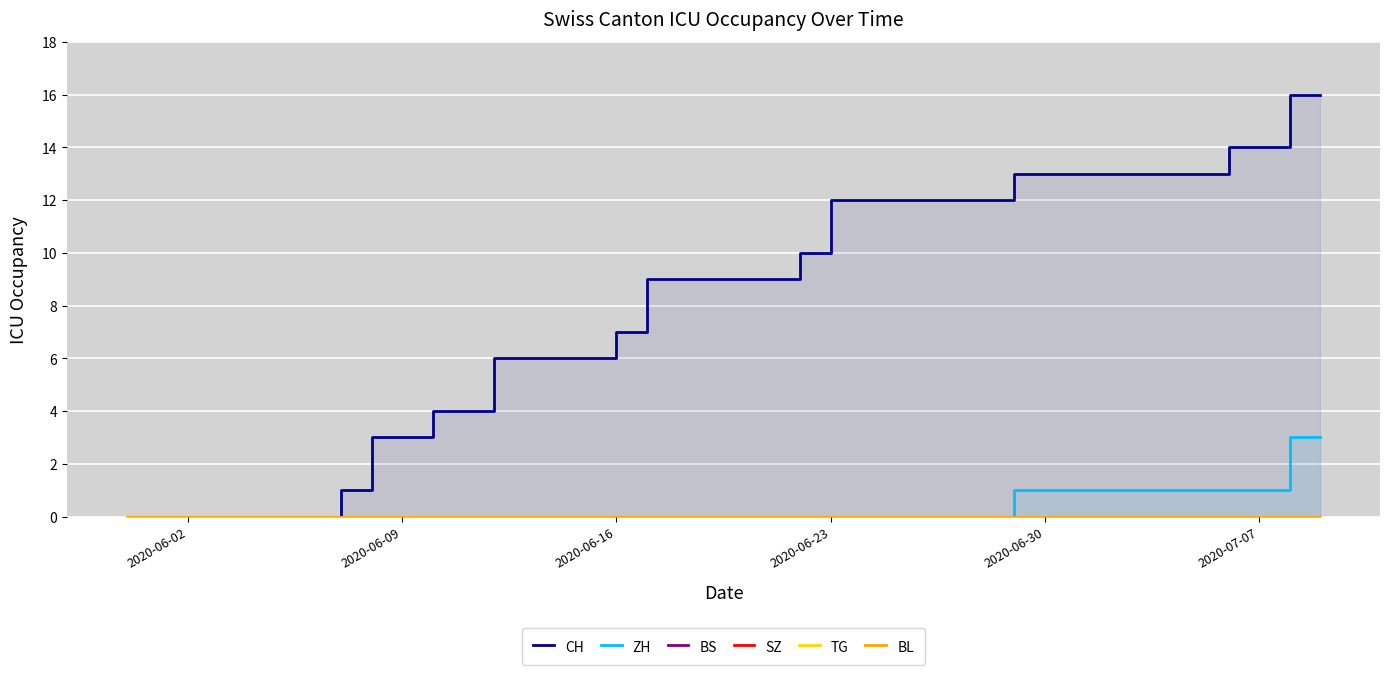

True or false: ZH has a value of 5 at 38.

False